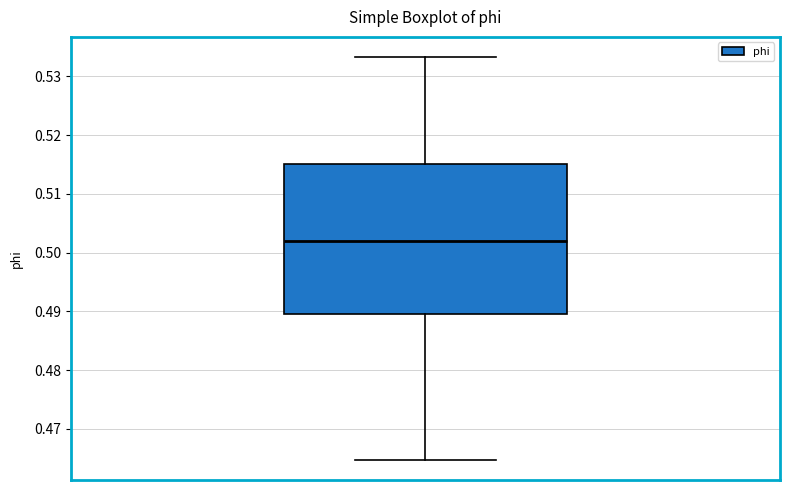

Where is the lower edge of the box on the y-axis? The values are not printed on the chart, so give them approximately, as read against the axis.

0.490